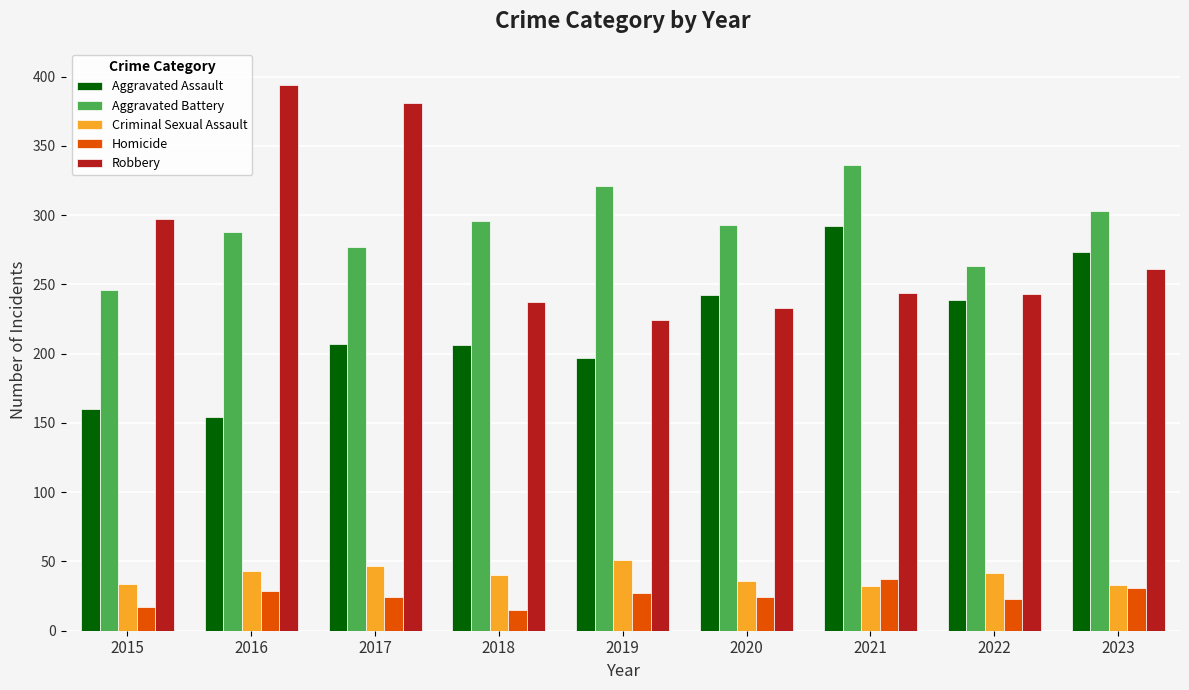

Is the value of Aggravated Assault at 2018 greater than the value of Criminal Sexual Assault at 2023?

Yes